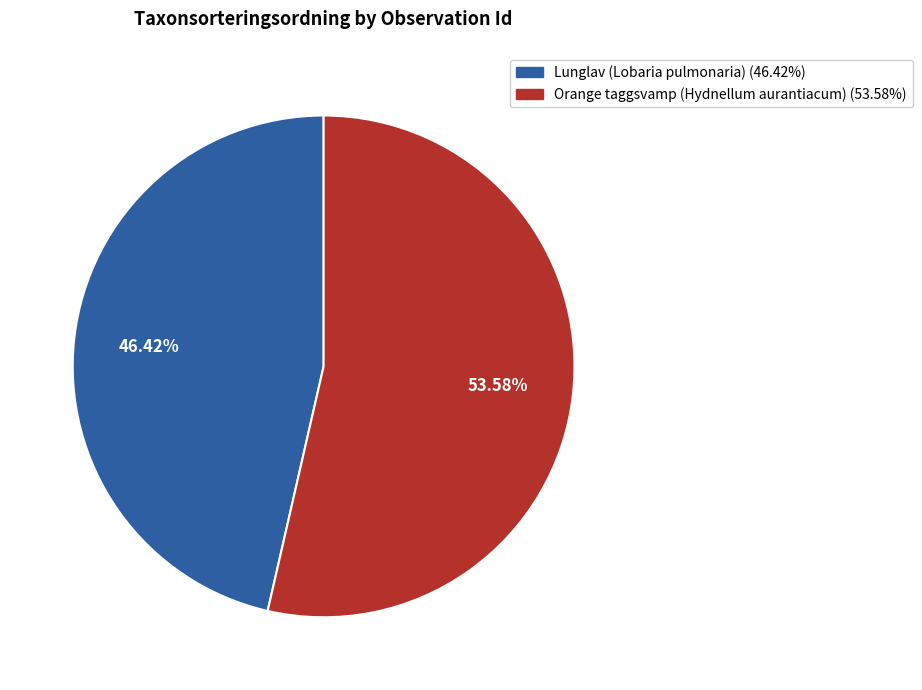

Is there any slice that represents more than half of the pie?

Yes